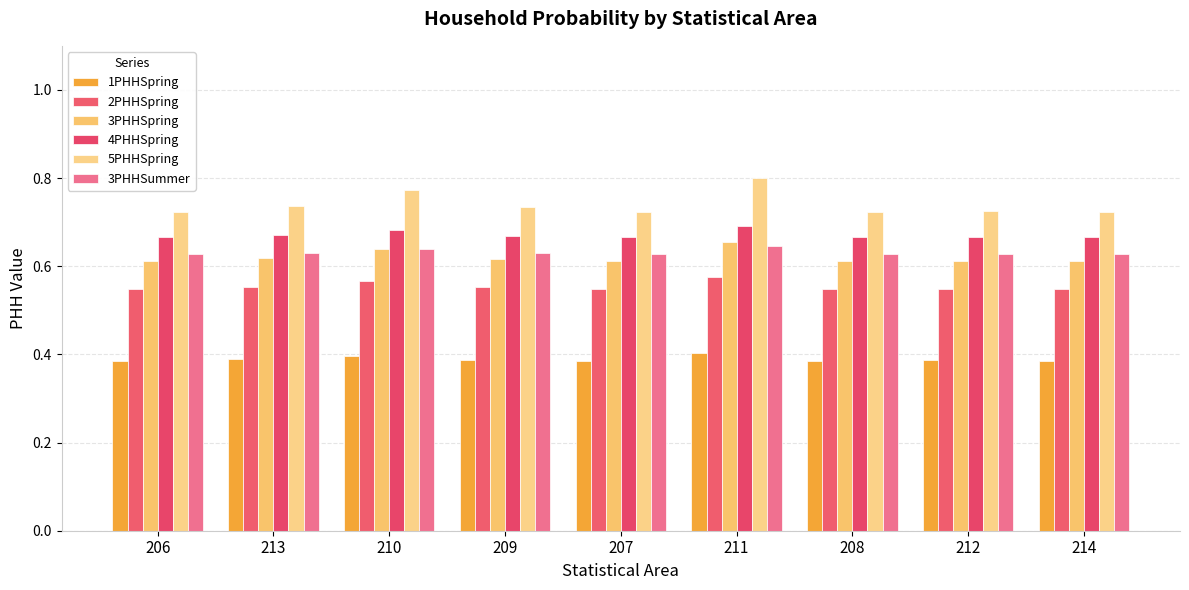

What is the difference between the highest and lowest values at 209?

0.3